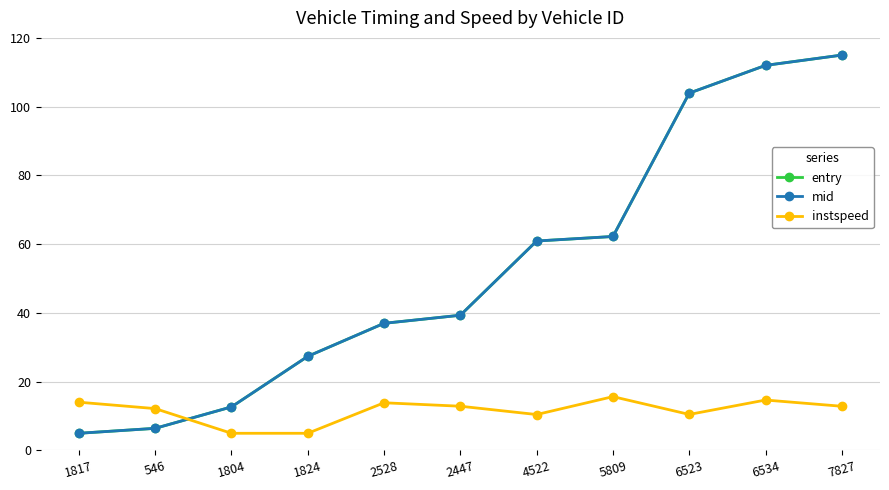

What is the label of the 1st point from the left?

1817